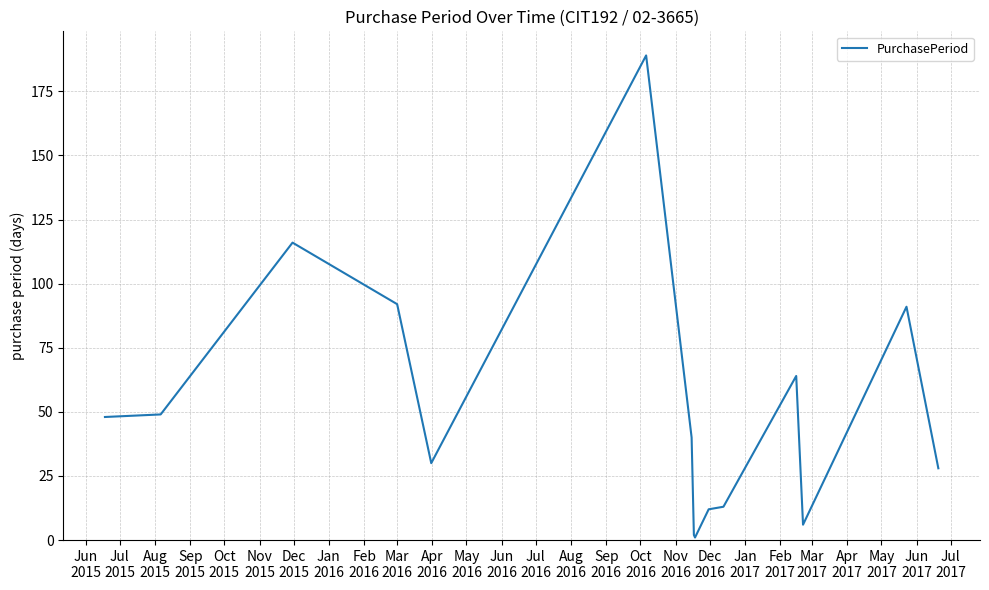

What is the difference between the maximum and minimum values?

188